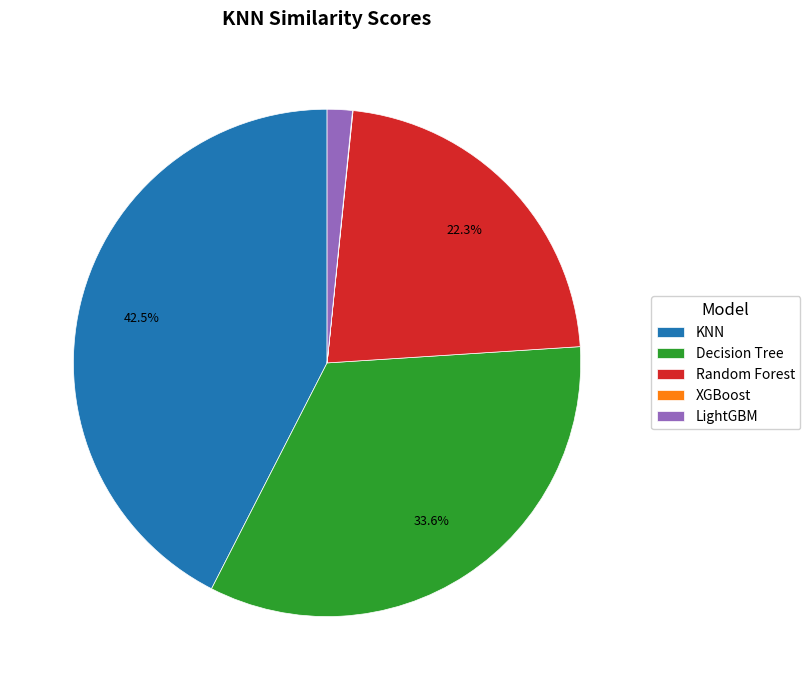

Is it true that Random Forest is 22% of the pie?

True